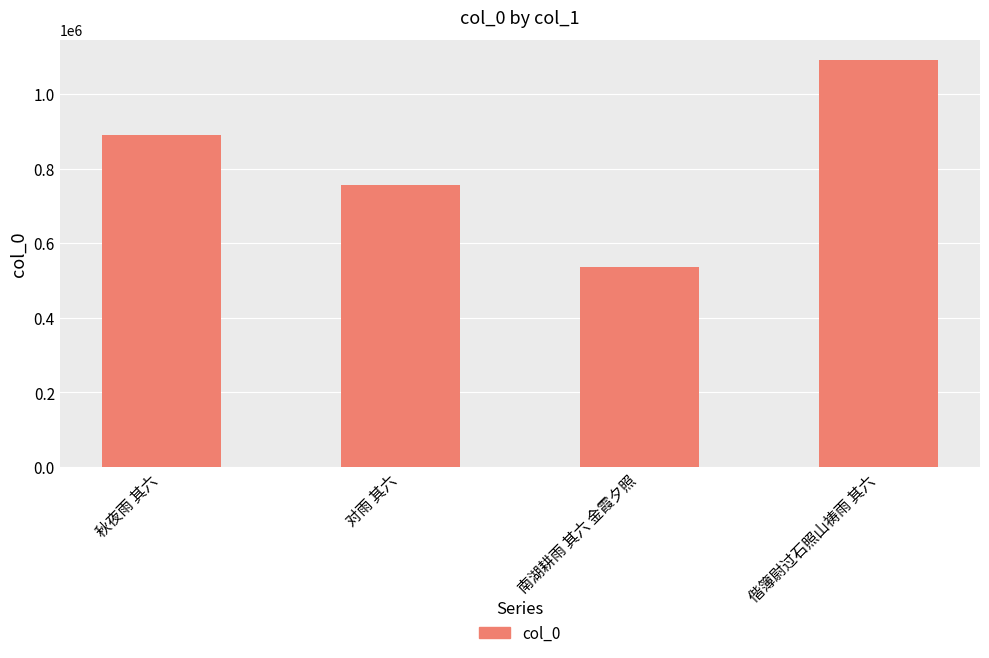

What is the label of the 2nd bar from the left?

对雨 其六